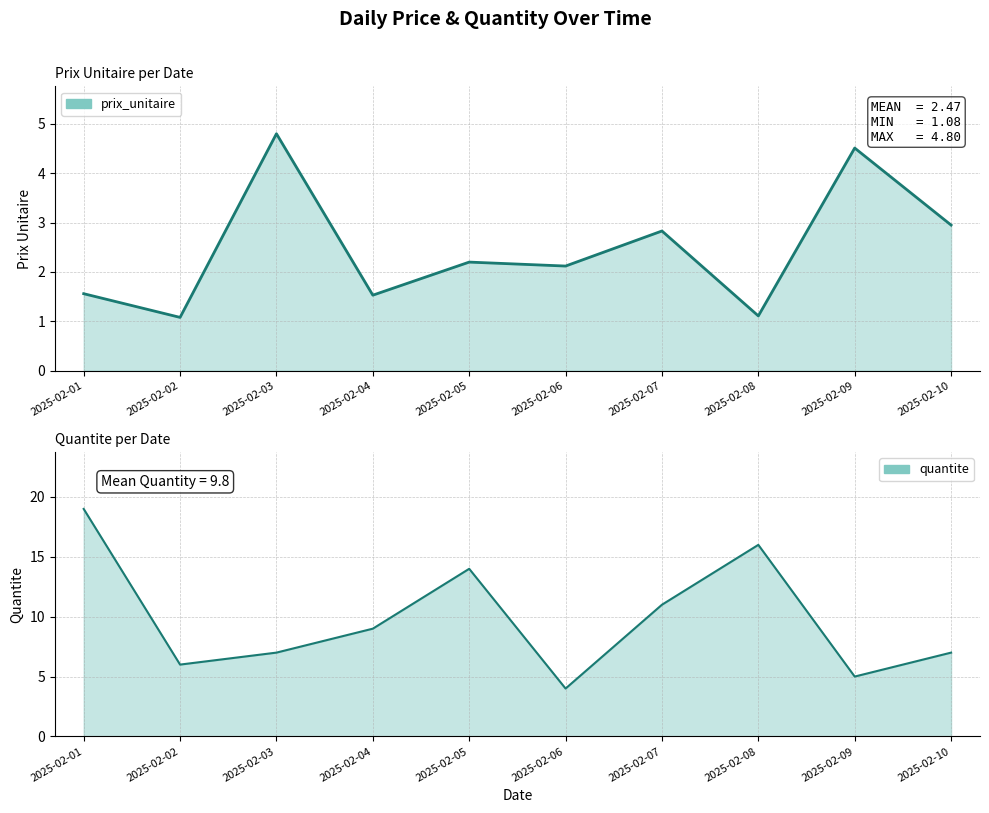

How many data points in quantite are above 9?

4